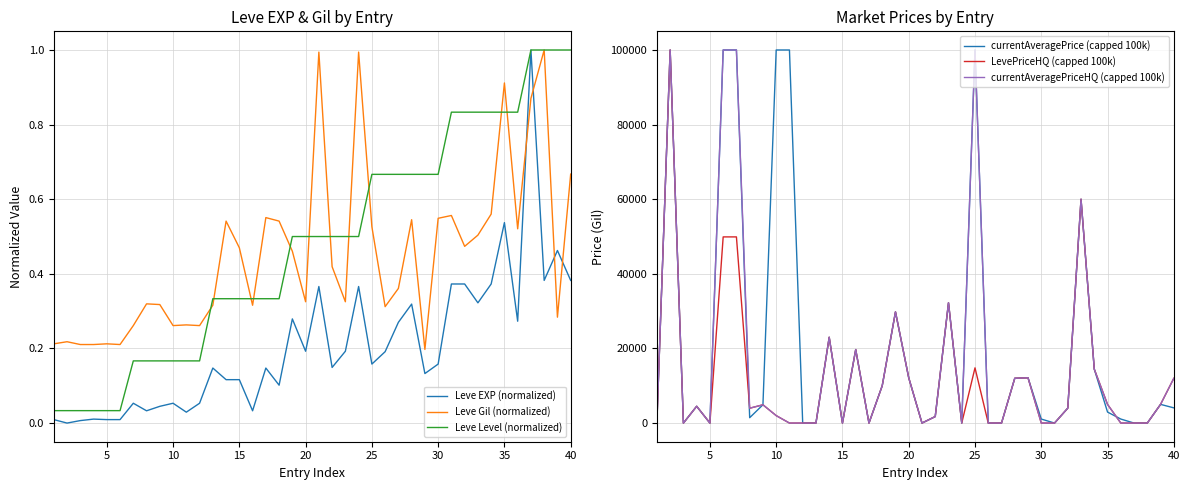

After their last crossing, which series has the higher values: Leve Gil (normalized) or Leve EXP (normalized)?

Leve Gil (normalized)